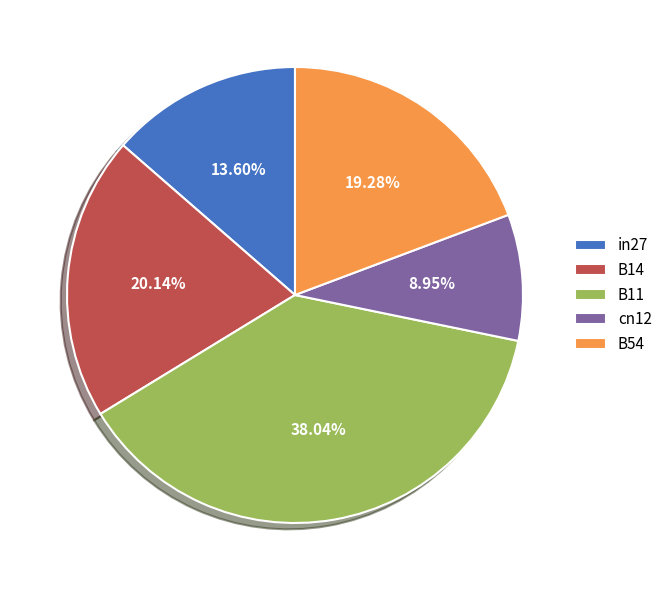

Combined, do B14 and B11 account for over 50%?

Yes